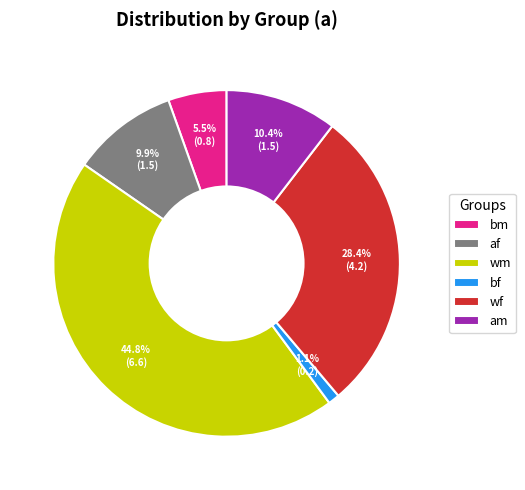

Which slice is the largest?

wm